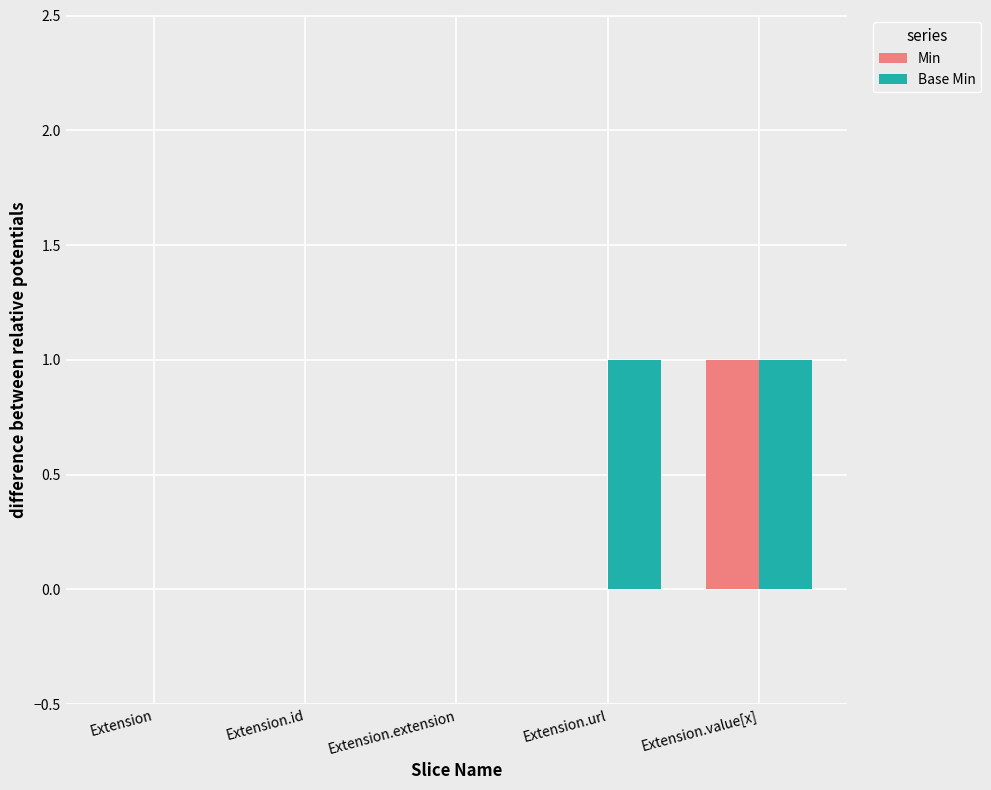

Reading left to right, what are all the values shown in this chart?

Min: Extension=0	Extension.id=0	Extension.extension=0	Extension.url=0	Extension.value[x]=1
Base Min: Extension=0	Extension.id=0	Extension.extension=0	Extension.url=1	Extension.value[x]=1